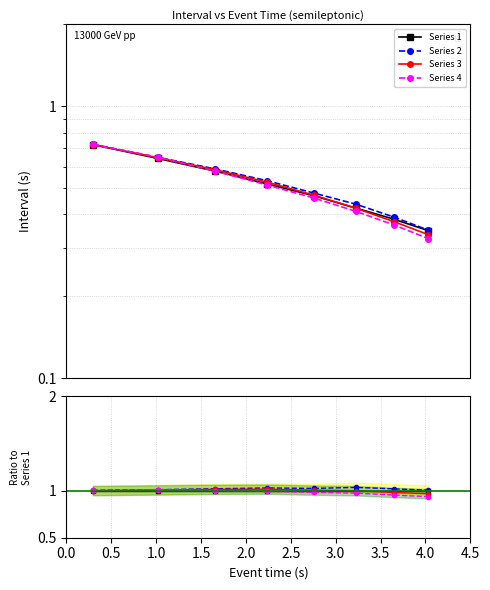

Which series has the largest range (max minus min)?

Series 4